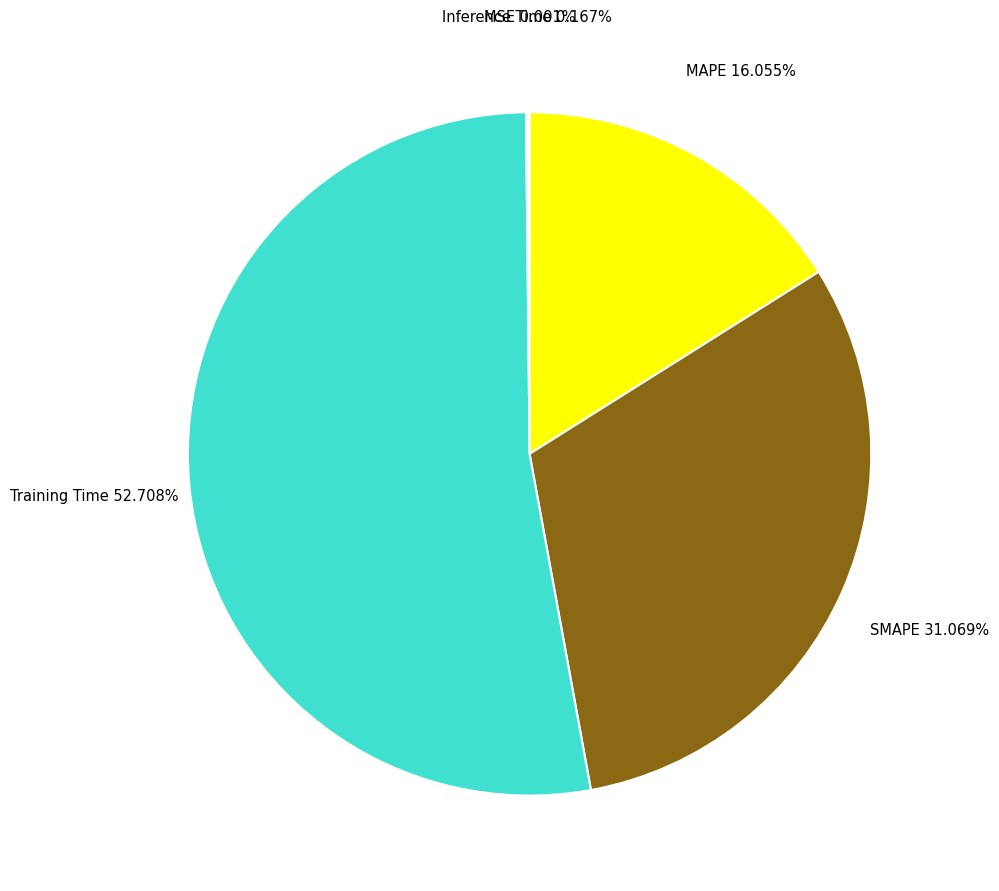

Is the sum of Training Time and SMAPE greater than half?

Yes